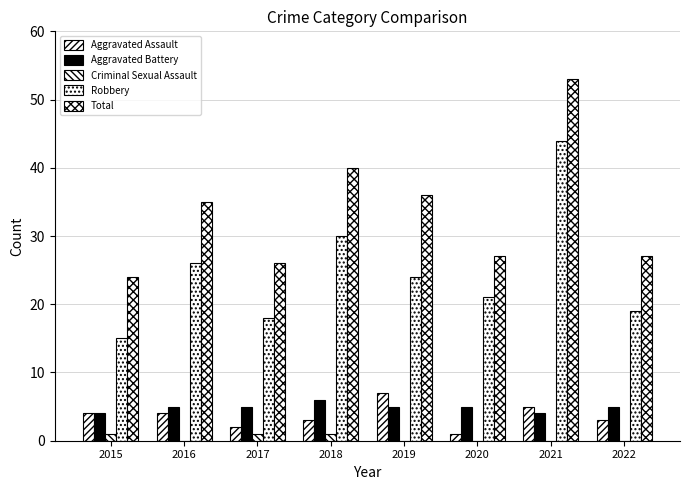

The value of Aggravated Assault at 2021 is 5. True or false?

True